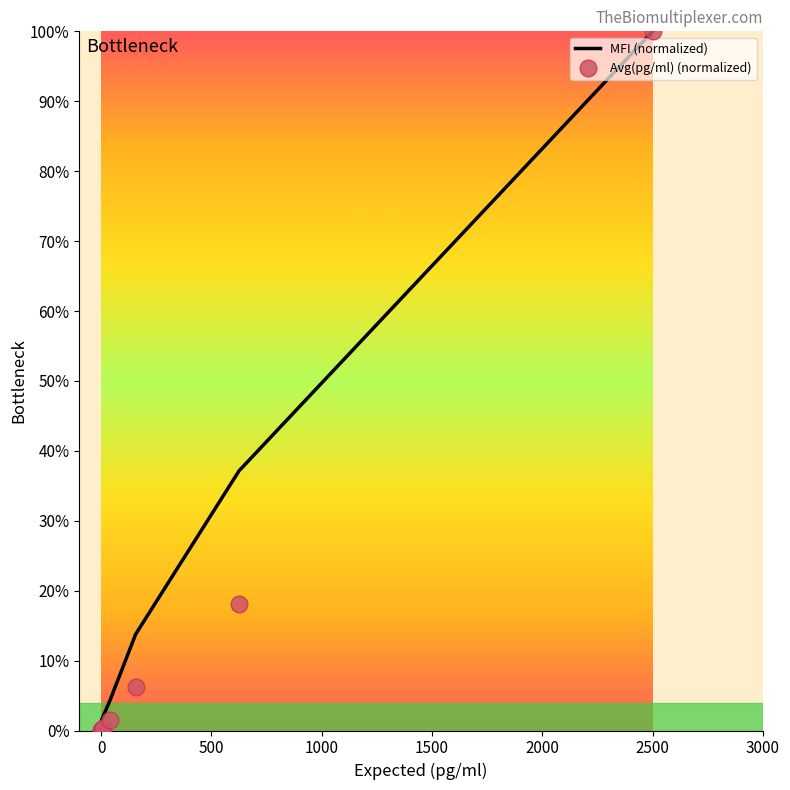

How many values in the MFI (normalized) series exceed 4?

4